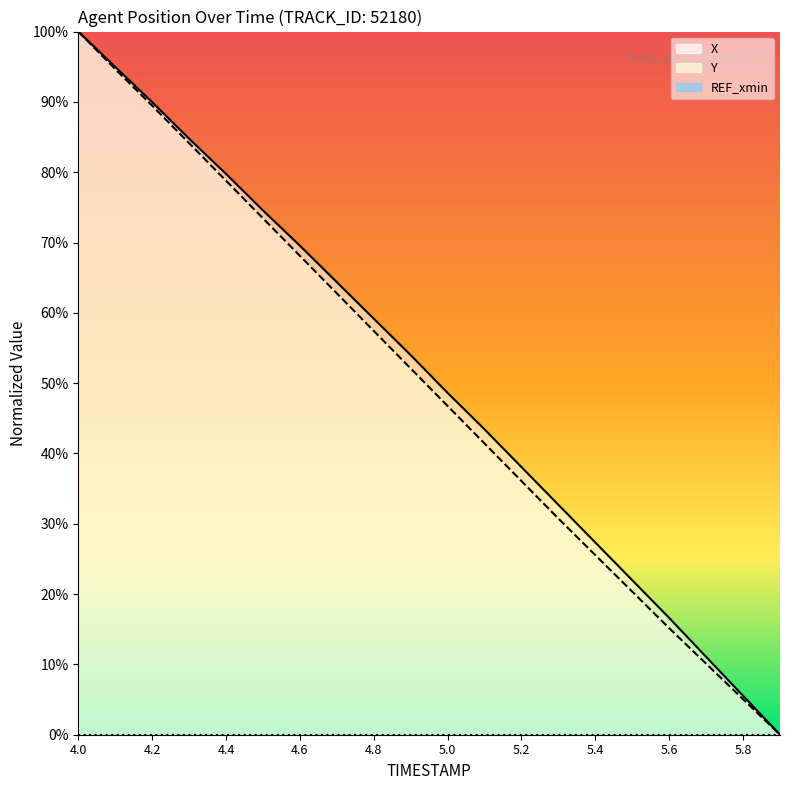

How many data points does each series have?

20